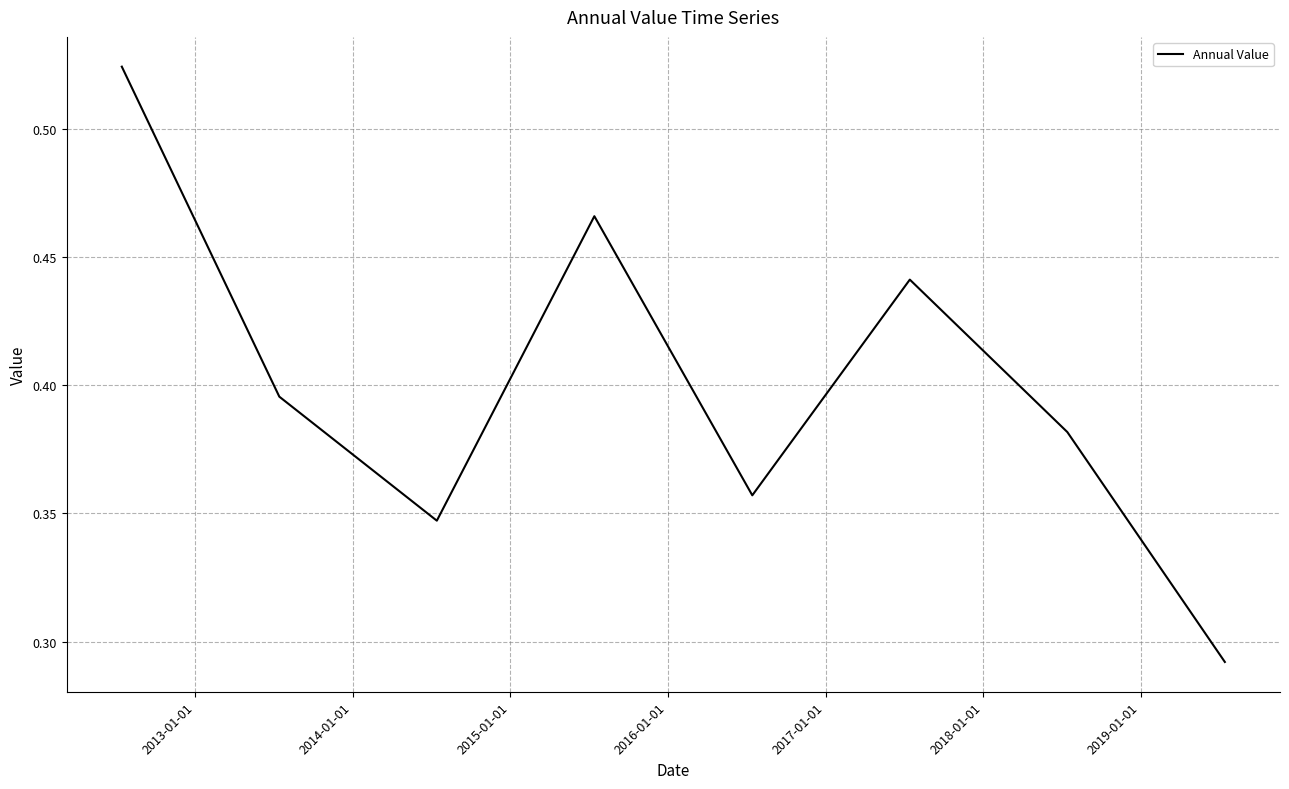

True or false: the data has more than 2 interior local peaks.

False